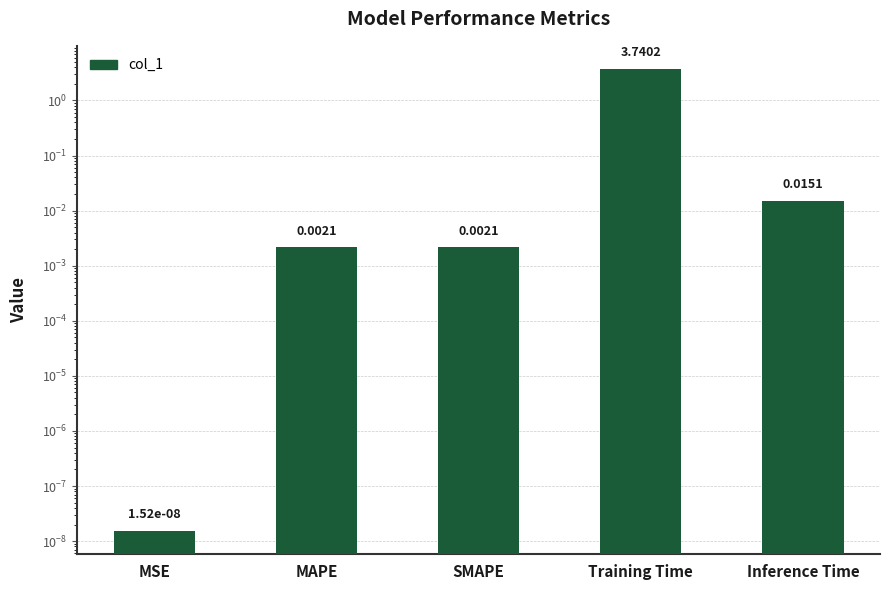

Which category has the lowest value across all series?

MSE